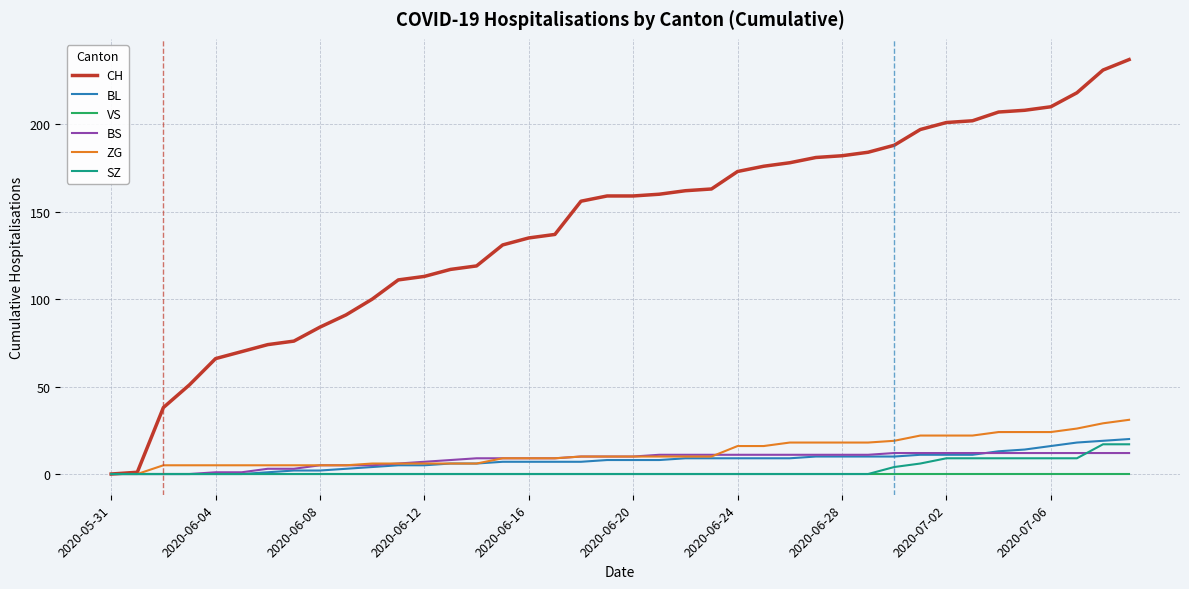

Which series has the largest range (max minus min)?

CH